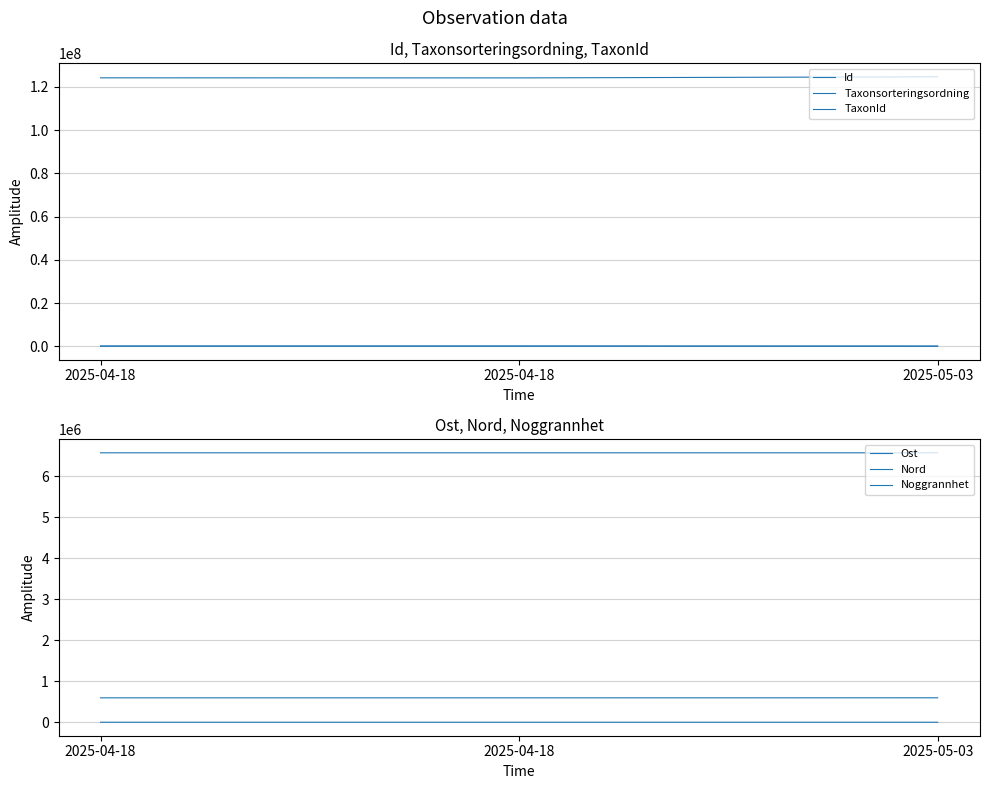

How many values in the TaxonId series are below 100049?

1